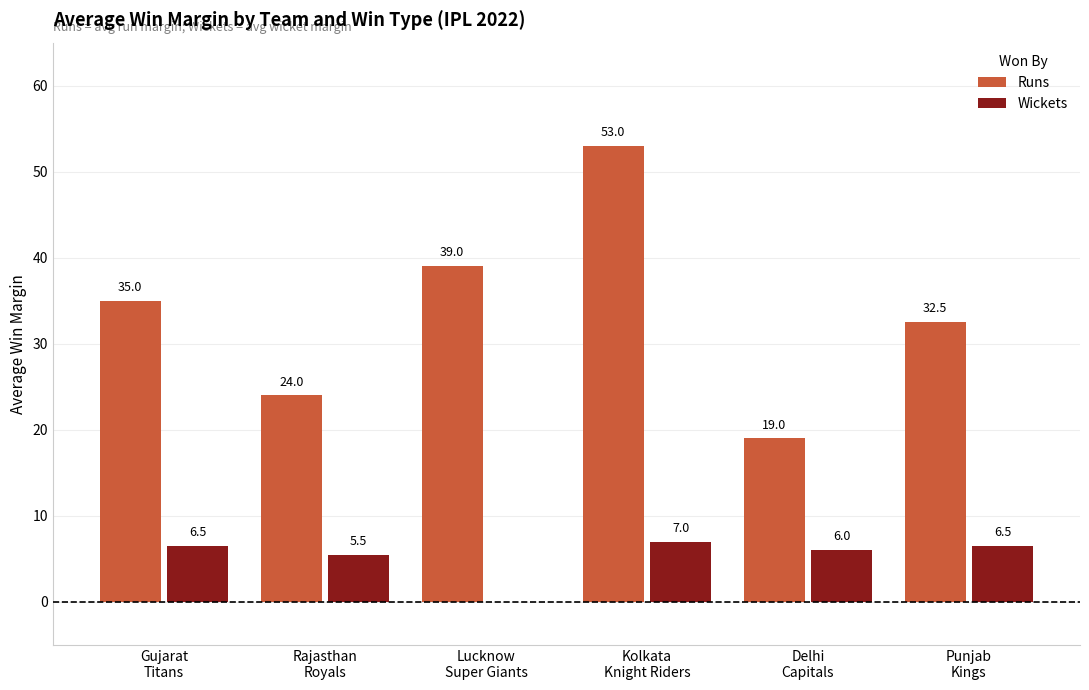

What is the maximum value shown in the chart?

53.0